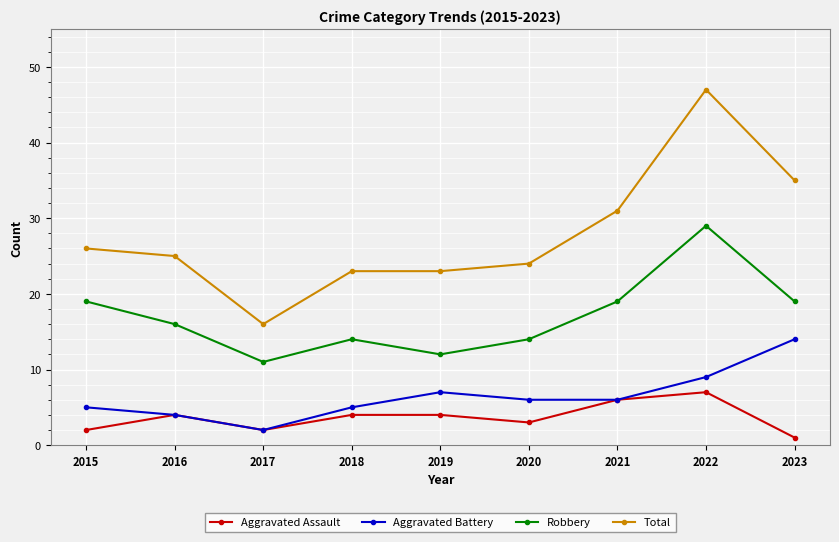

What is the approximate value of Total at 2023, to the nearest 5?

35